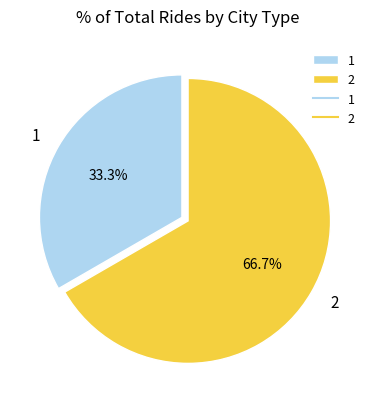

To the nearest percent, what percentage of the pie is 1?

33%